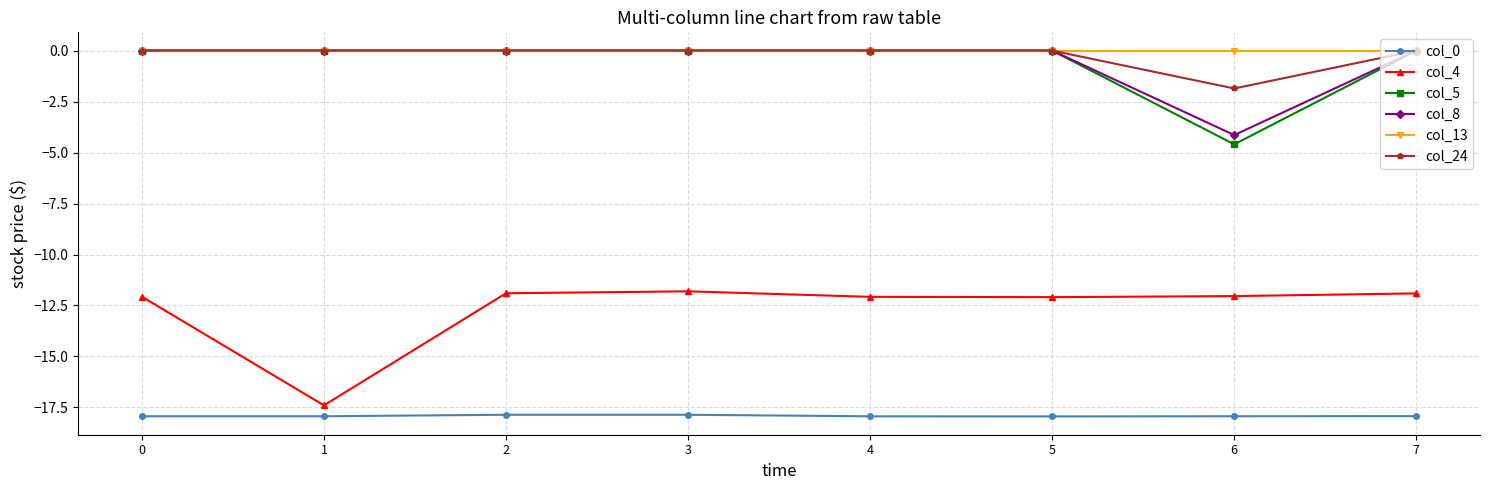

What are all the series names shown in the legend?

col_0, col_4, col_5, col_8, col_13, col_24